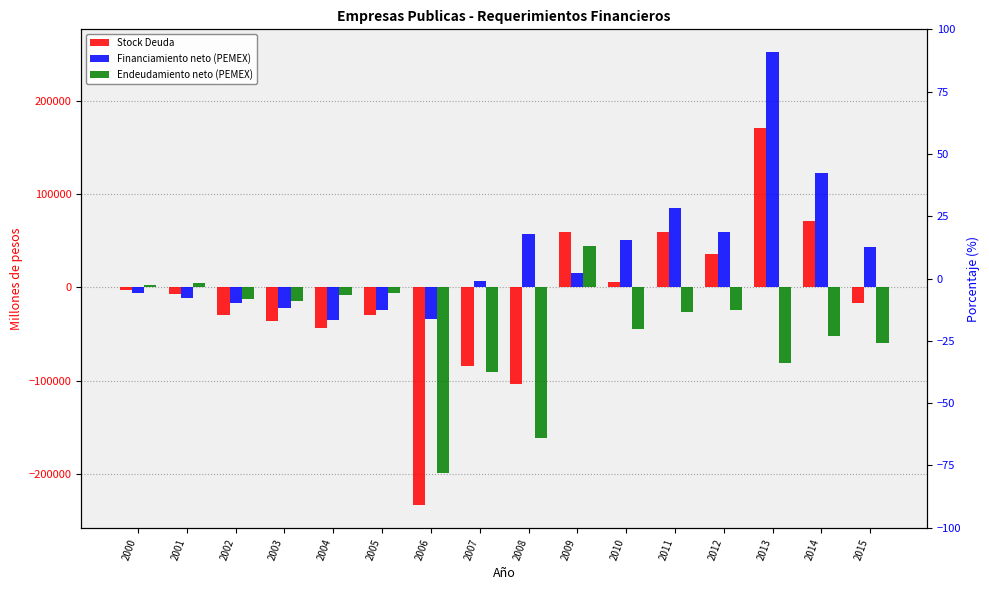

Reading left to right, list all the values displayed in this chart.

Stock Deuda: 2000=-3479.7	2001=-7162.6	2002=-29887.2	2003=-36087.1	2004=-43378.3	2005=-29752.4	2006=-233444.1	2007=-83989.3	2008=-103960.0	2009=59738.7	2010=5483.5	2011=59066.2	2012=35670.2	2013=171093.7	2014=70900.9	2015=-16470.6
Financiamiento neto (PEMEX): 2000=-6212.4	2001=-11481.6	2002=-17387.3	2003=-21706.1	2004=-35023.4	2005=-23915.0	2006=-34368.3	2007=7140.2	2008=57407.1	2009=15462.5	2010=50749.9	2011=85070.4	2012=59520.6	2013=252118.4	2014=122764.6	2015=43401.5
Endeudamiento neto (PEMEX): 2000=2732.7	2001=4319.0	2002=-12499.8	2003=-14381.1	2004=-8354.9	2005=-5837.4	2006=-199075.8	2007=-91129.5	2008=-161367.1	2009=44276.2	2010=-45266.4	2011=-26004.1	2012=-23850.4	2013=-81024.7	2014=-51863.8	2015=-59872.2